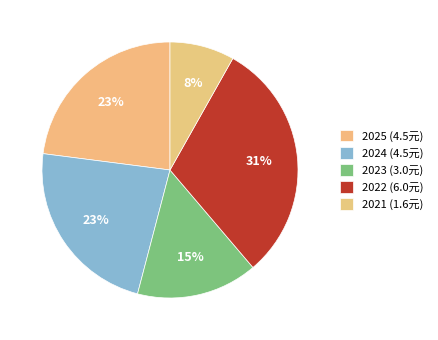

The 2022 slice represents 31% of the pie. True or false?

True